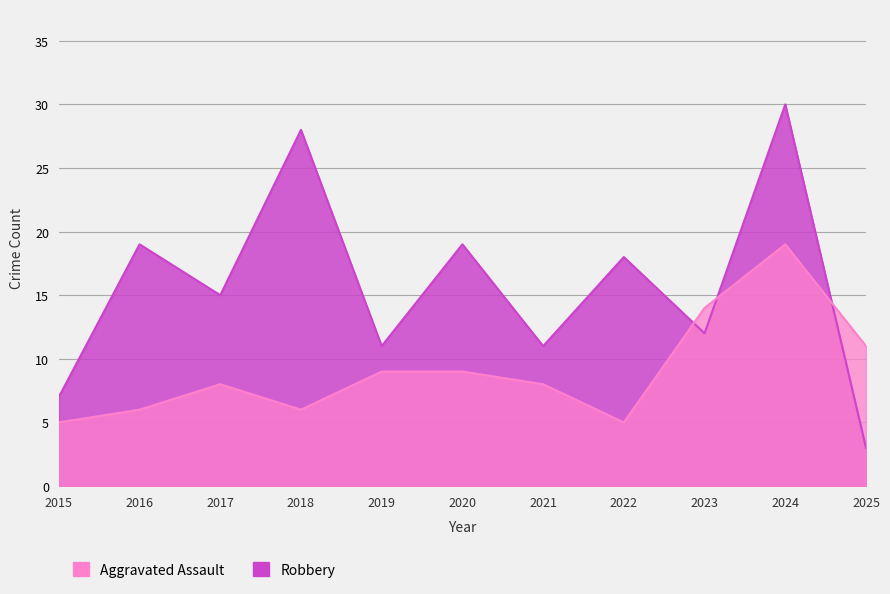

How many intersections are there between Aggravated Assault and Robbery?

3